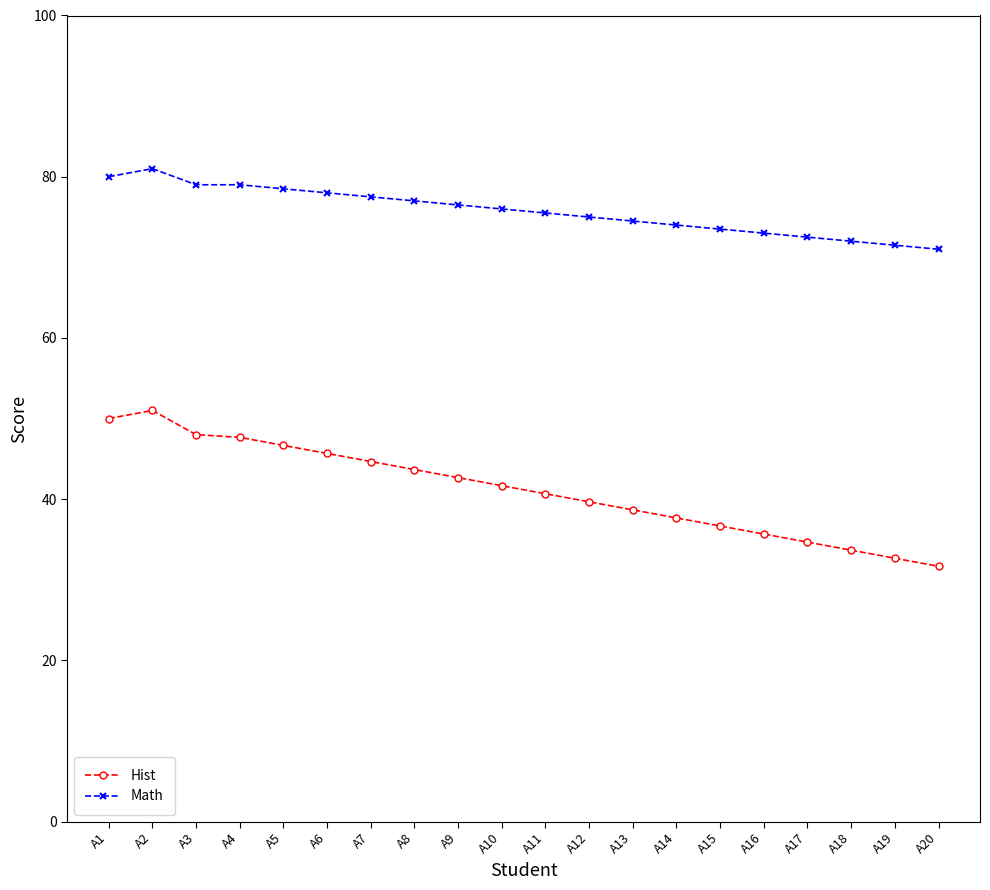

The Hist series shows 57.6 at A13. True or false?

False